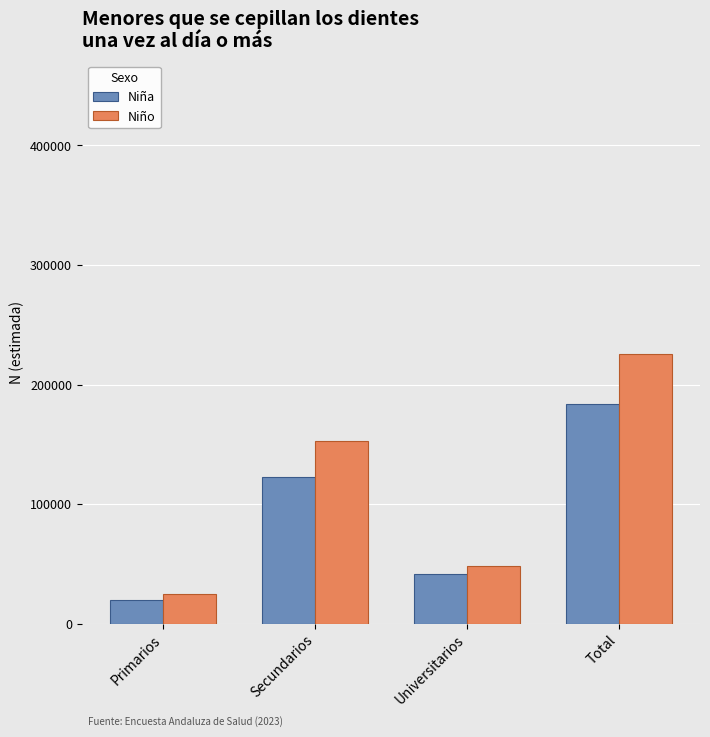

How many data points does each series have?

4